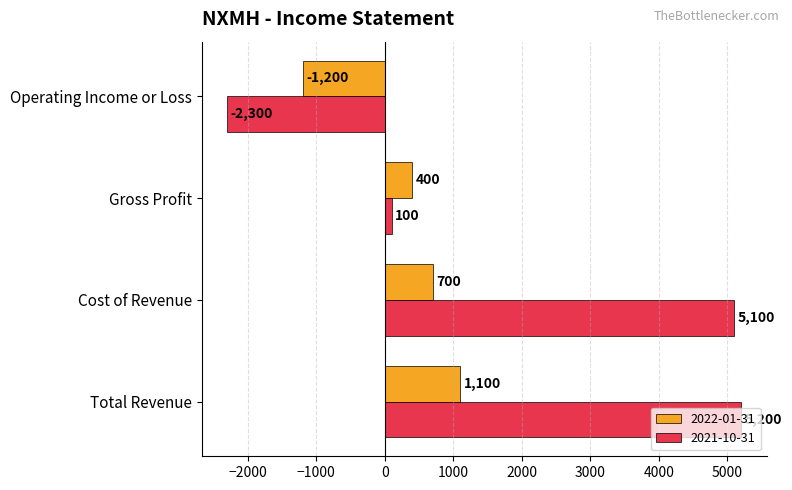

At Gross Profit, list the series in order from smallest to largest.

2021-10-31, 2022-01-31